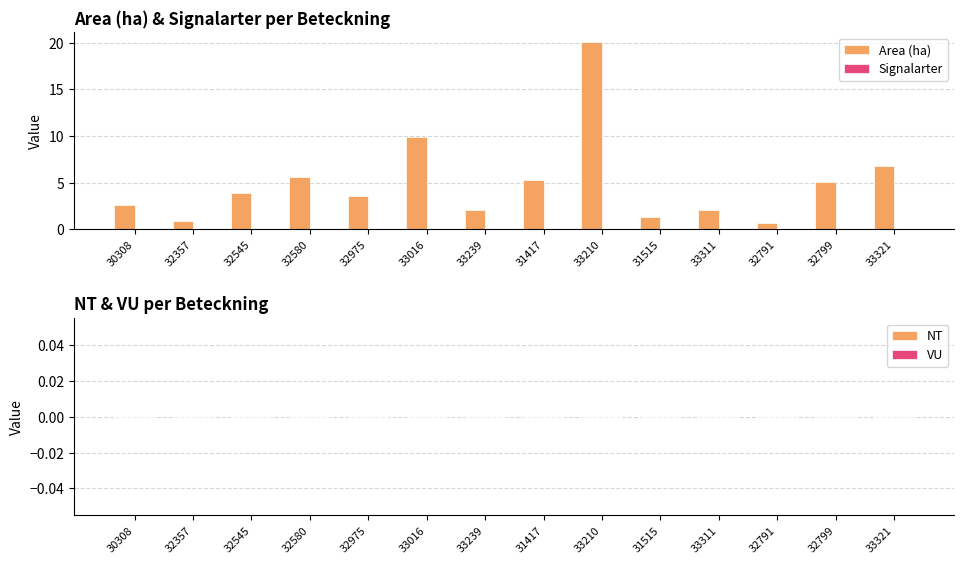

What is the approximate value at 31515?

1.3